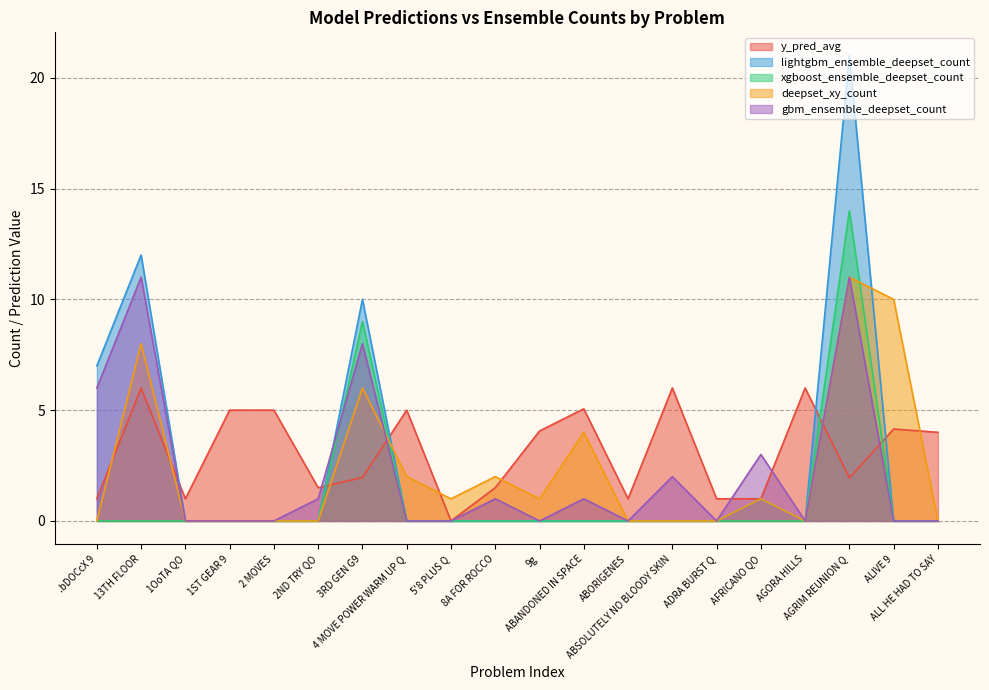

True or false: gbm_ensemble_deepset_count and deepset_xy_count intersect in this chart.

True